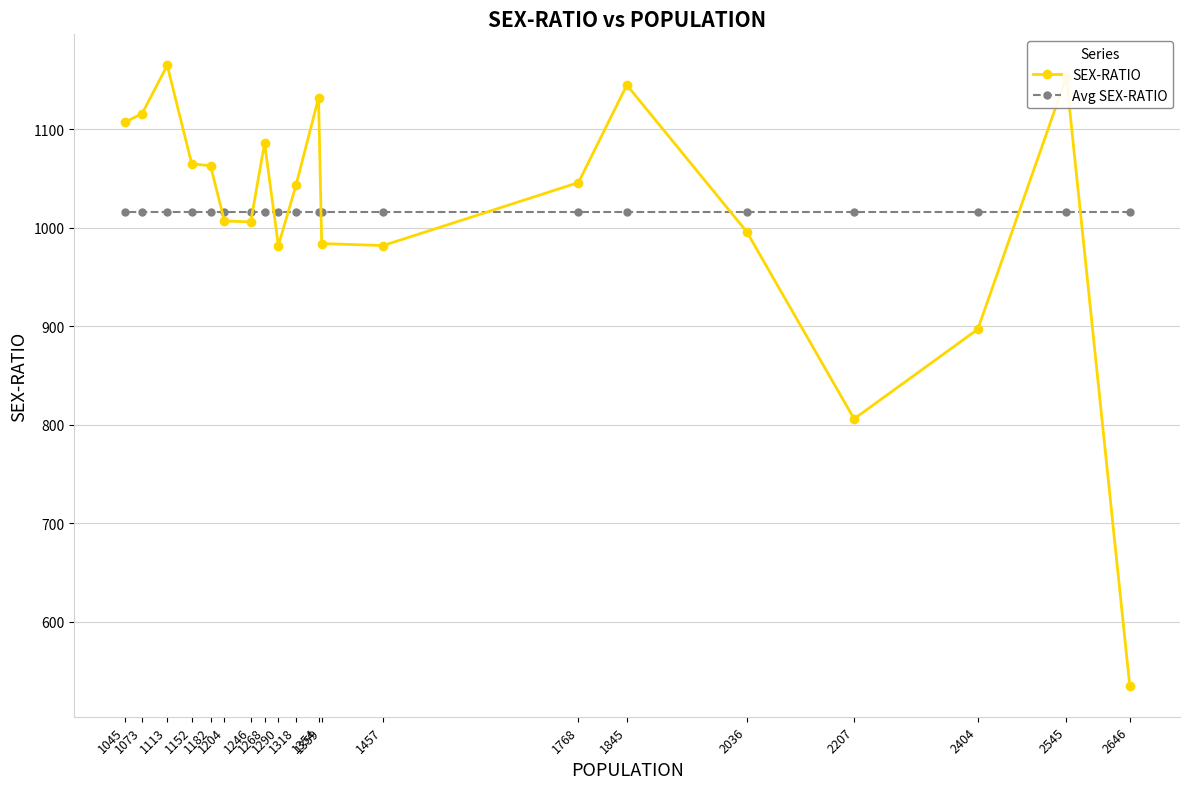

What is the value of the Avg SEX-RATIO point at the 16th from the left?

1015.8